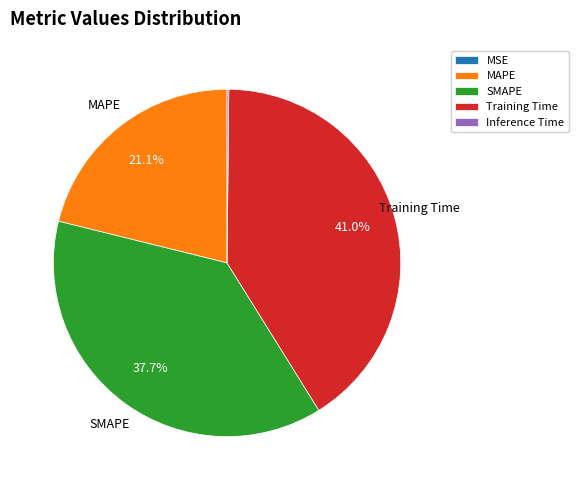

To the nearest percent, what percentage of the pie is Training Time?

41%